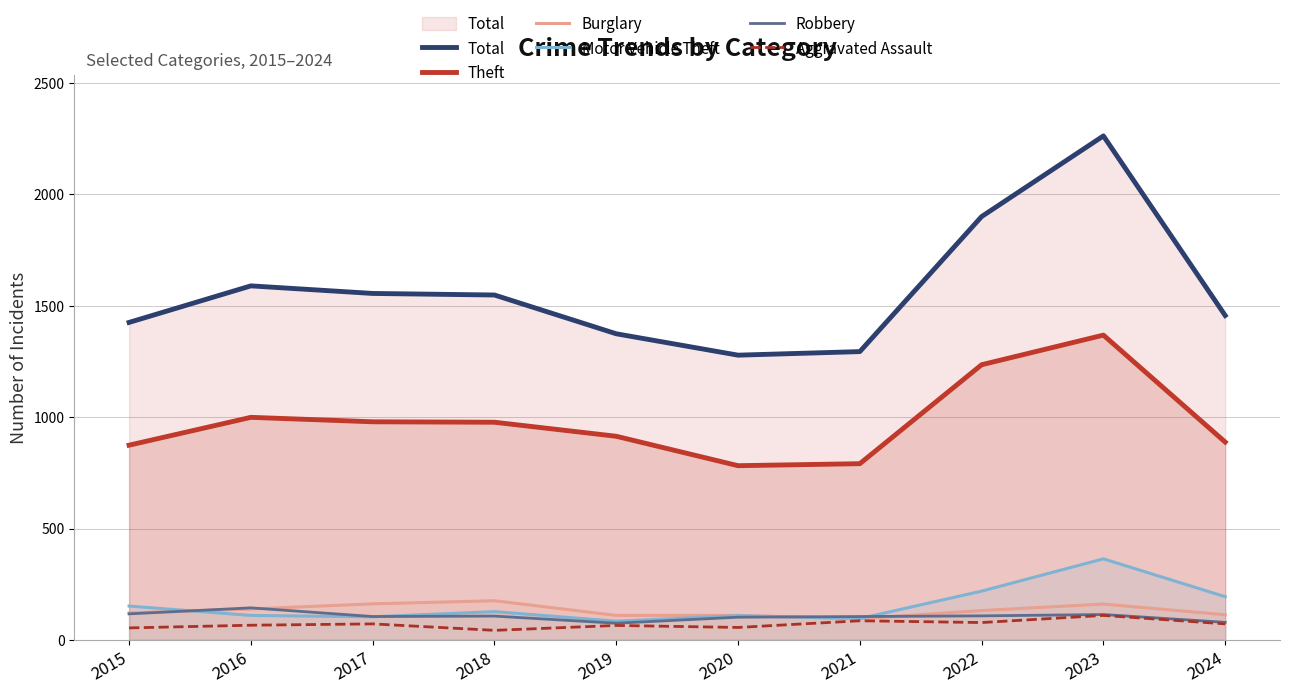

True or false: Aggravated Assault and Burglary cross at least once.

False